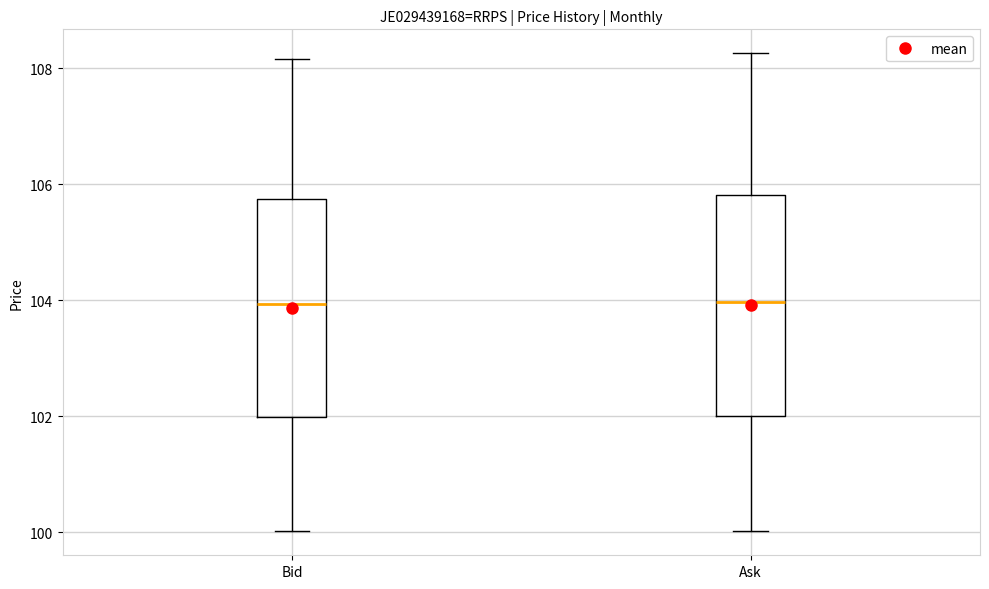

Reading left to right, transcribe this box plot: for each box, give where its median line is, the range the box spans, and where its two whiskers end, as read against the y-axis. The values are not printed on the chart, so give them approximately, as read against the axis.

Bid: median 104.0, box 102.0 to 105.8, whiskers 100.0 to 108.2
Ask: median 104.0, box 102.0 to 105.8, whiskers 100.0 to 108.2